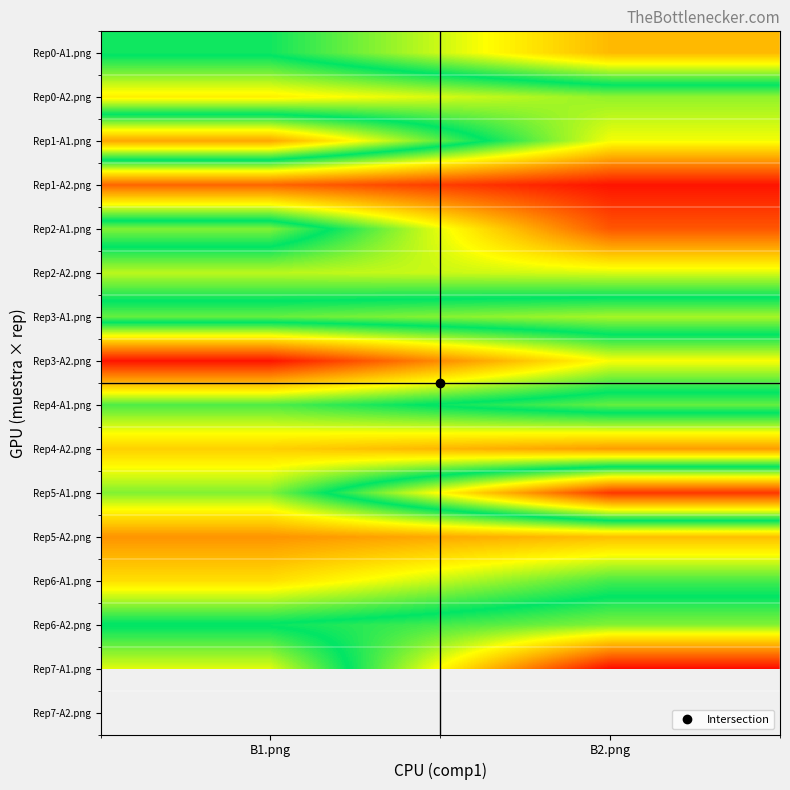

The Rep1-A1.png series shows 0.2 at B1.png. True or false?

False